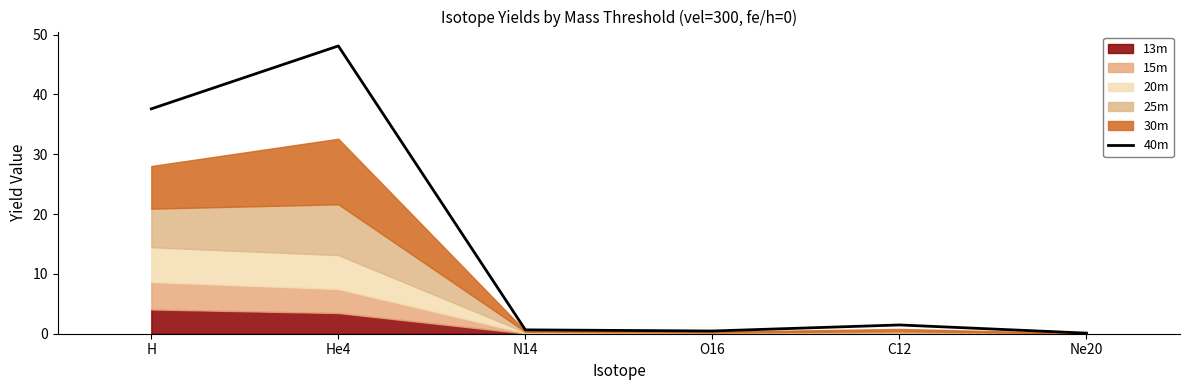

At which label is the value closest to 24?

H